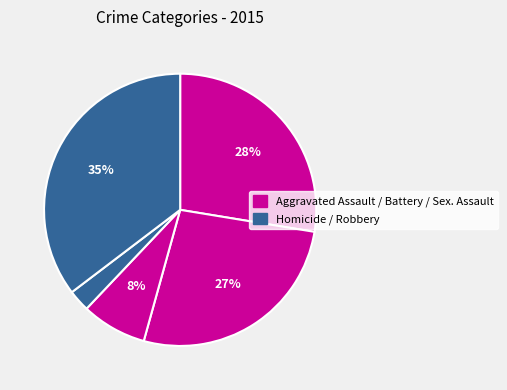

Count the number of slices in the pie.

5